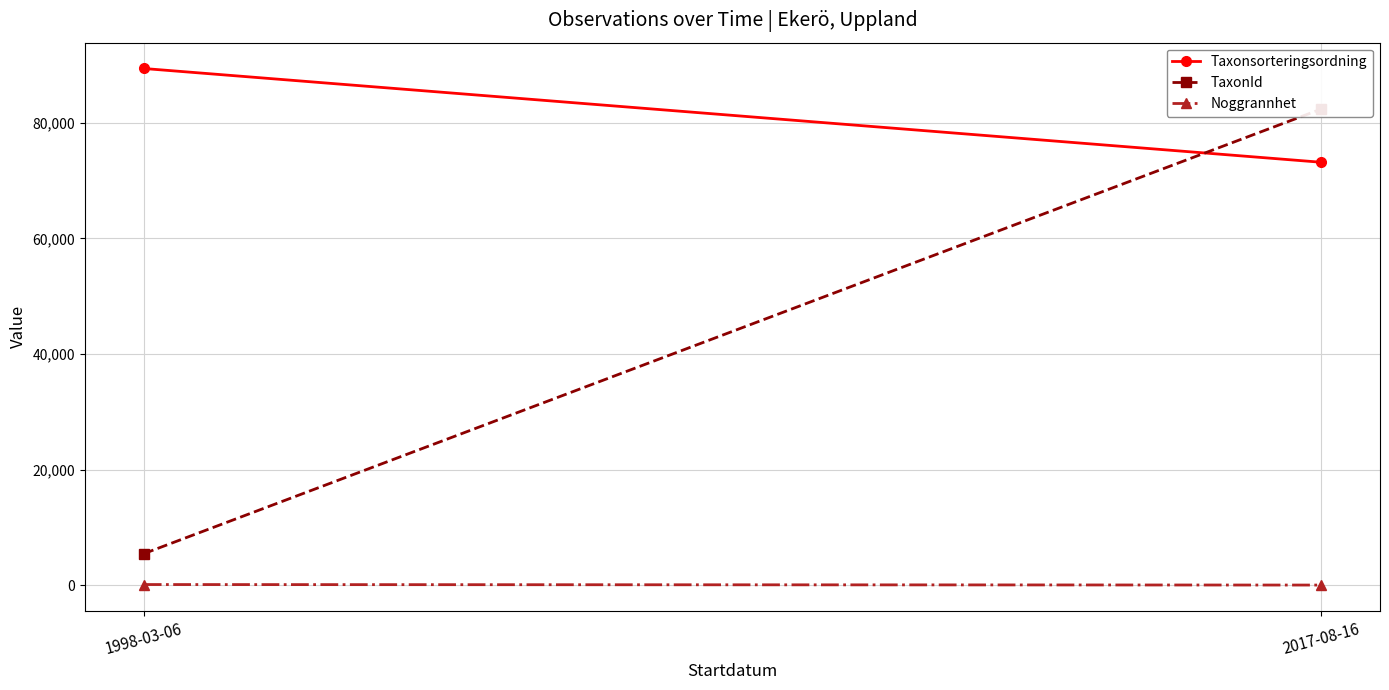

At which category is the sum across all series the highest?

2017-08-16